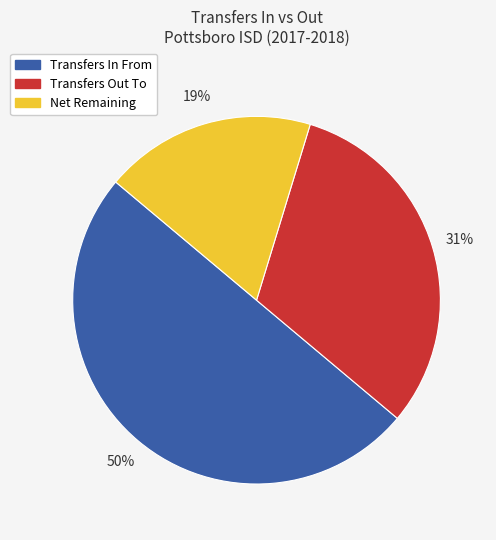

To the nearest percent, what is the difference between the largest and smallest slice percentages?

31%